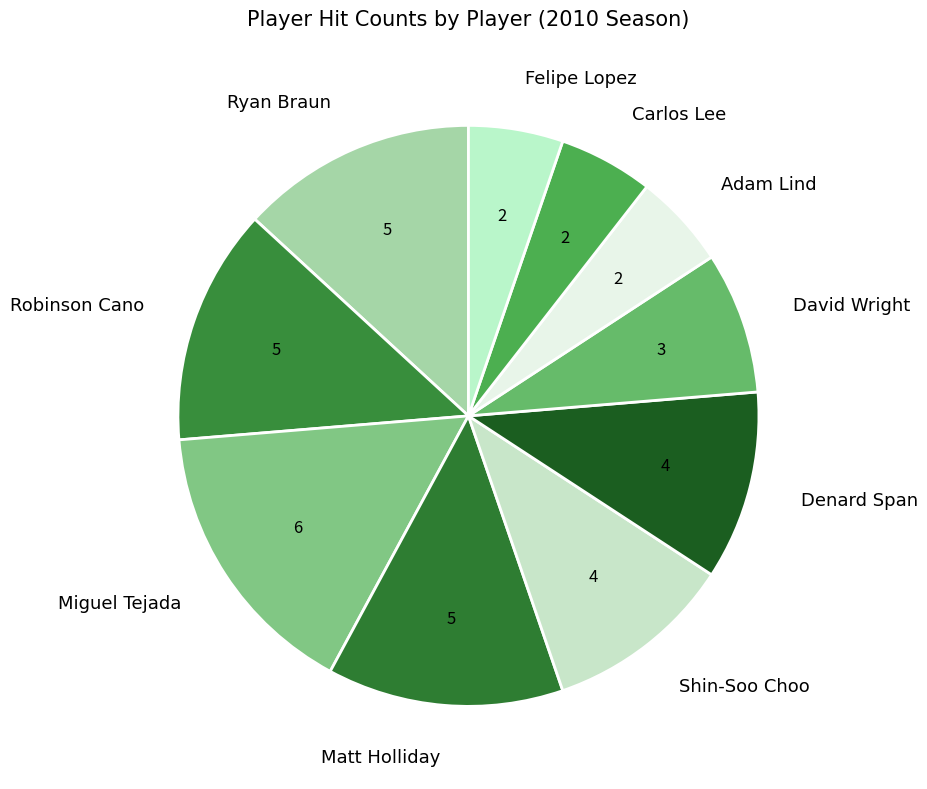

Which has a higher value, Matt Holliday or David Wright?

Matt Holliday